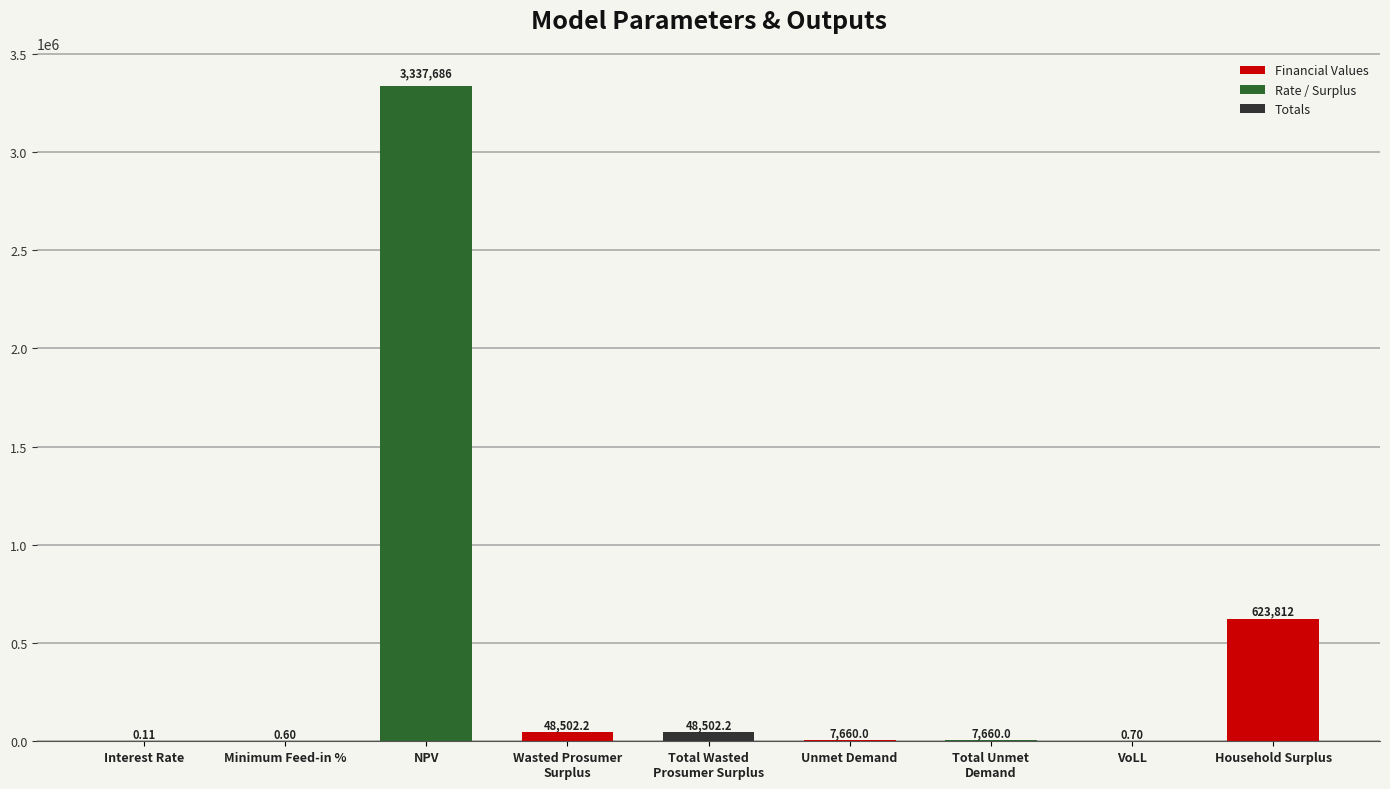

The value at NPV is 4494028.5. True or false?

False